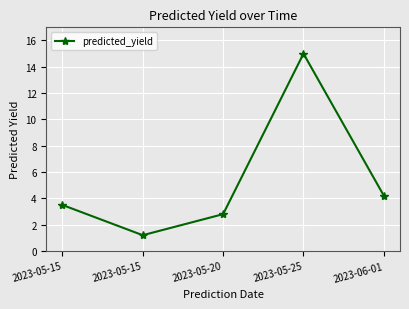

At which category does the data reach its first local valley?

2023-05-15